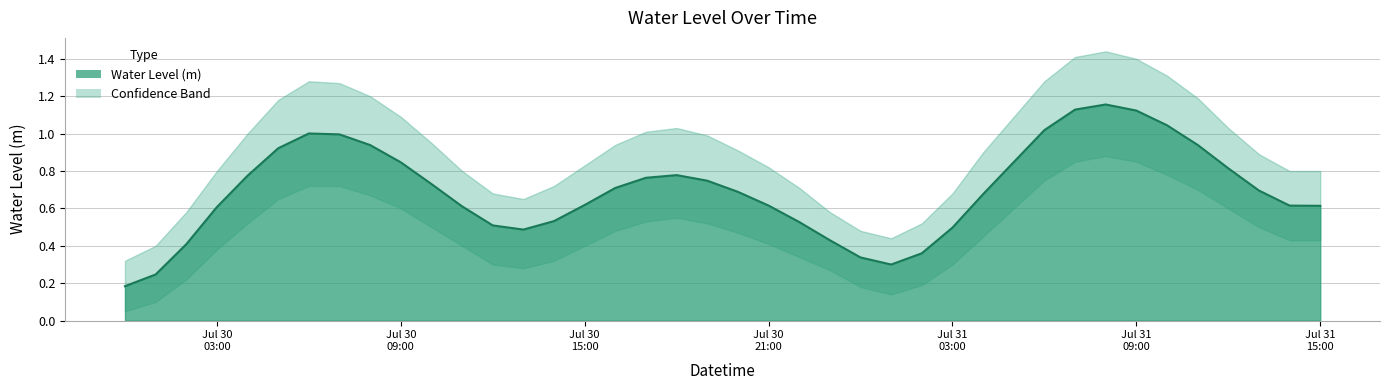

How many distinct data groups are displayed?

1